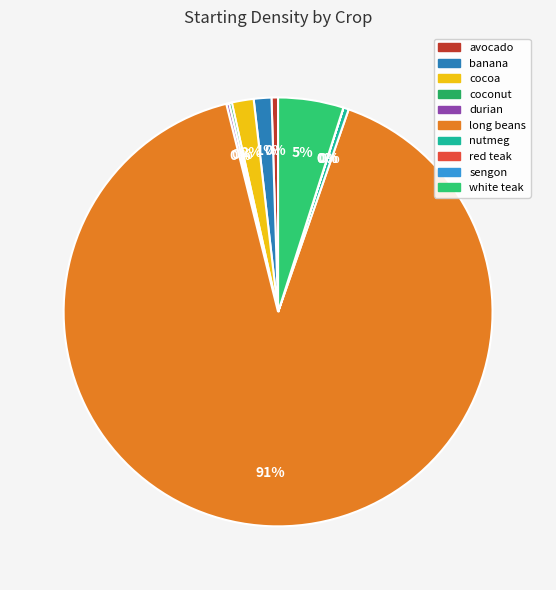

To the nearest percent, what is the difference between the largest and smallest slice percentages?

91%